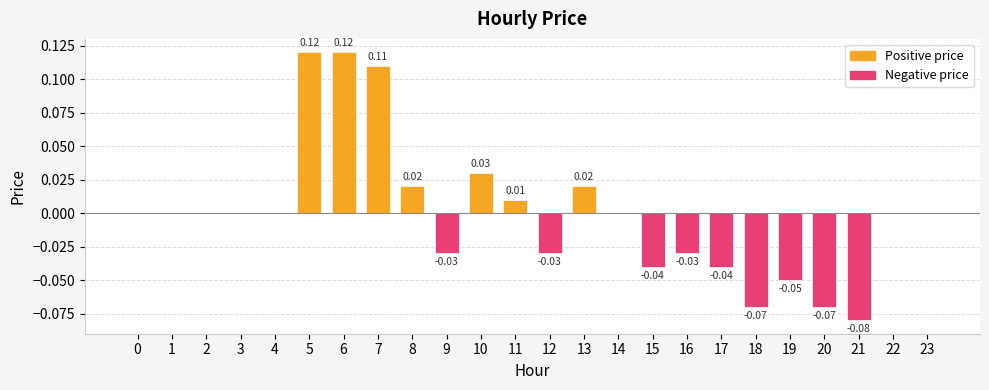

Between 8 and 23, which is larger?

8